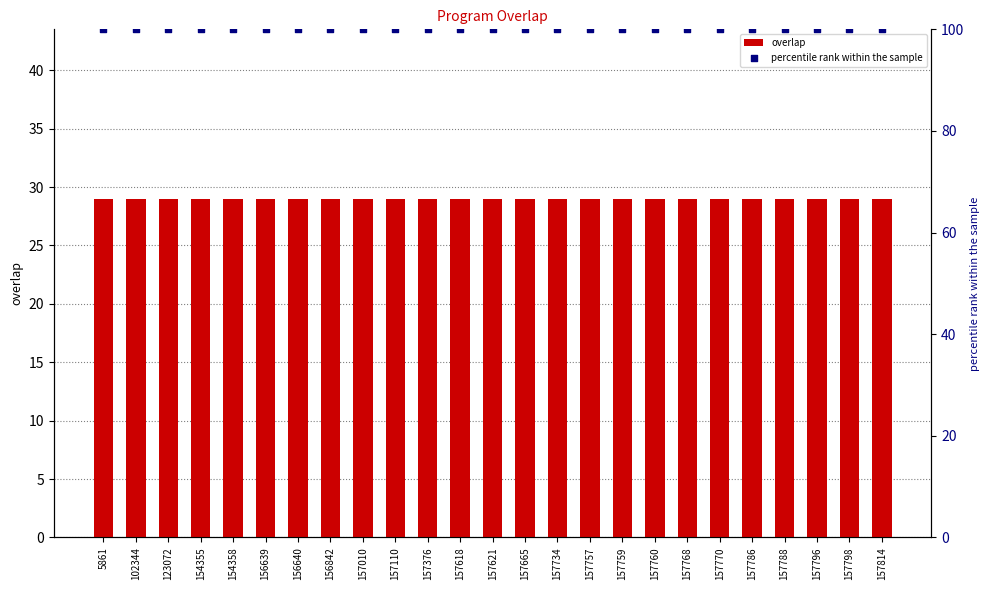

Which series has the largest Y range (max minus min)?

overlap